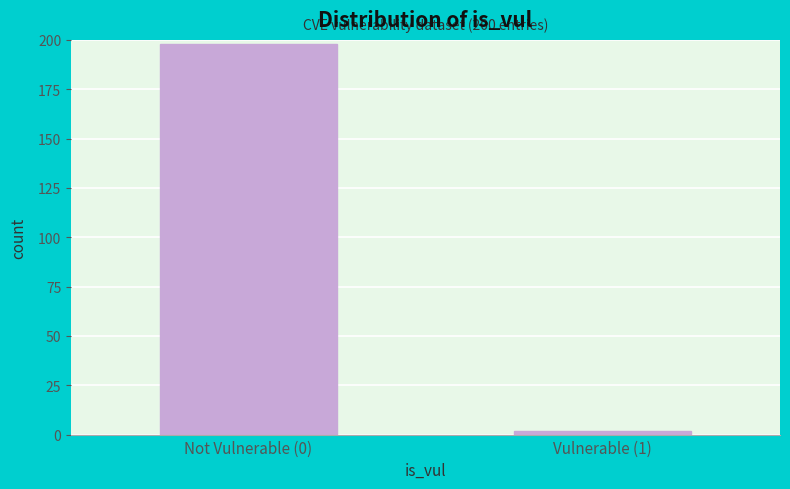

Reading right to left, list all the values displayed in this chart.

2	198